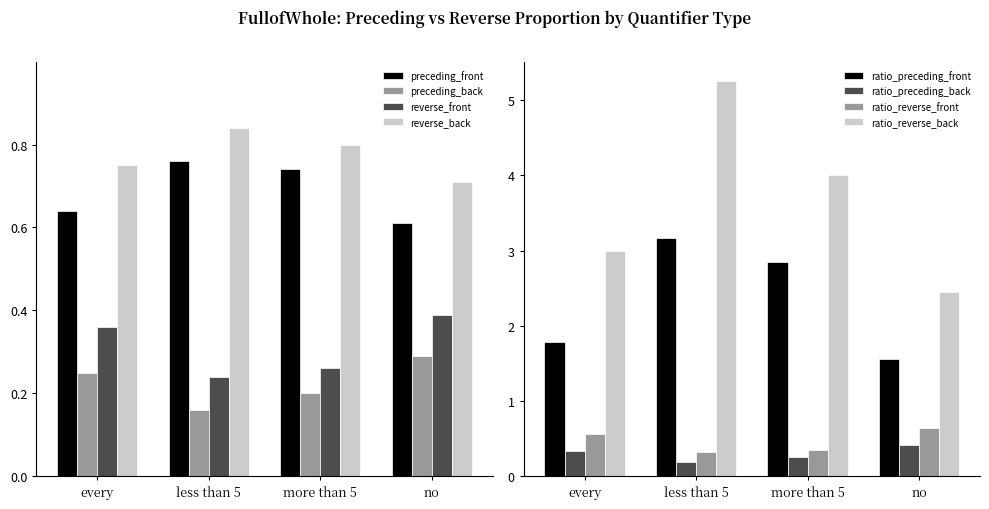

Between less than 5 and more than 5, which series saw the biggest shift?

reverse_back